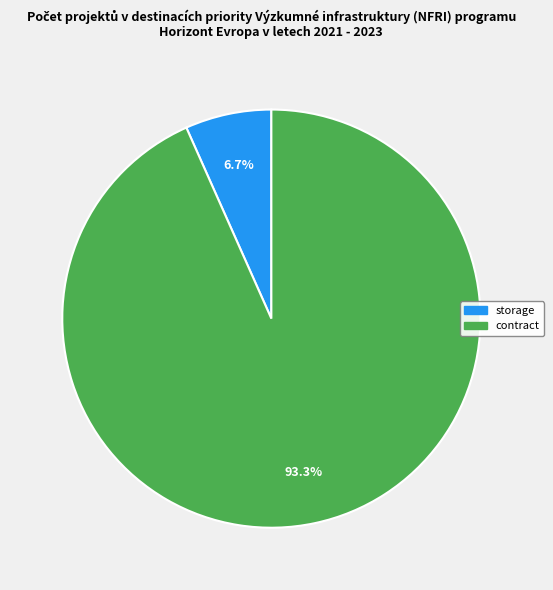

How many segments does this pie chart have?

2